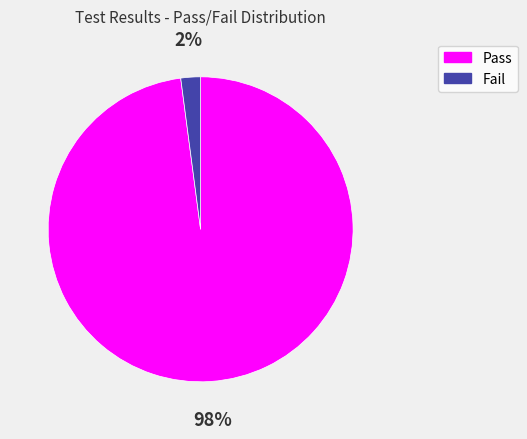

Combined, do Fail and Pass account for over 50%?

Yes